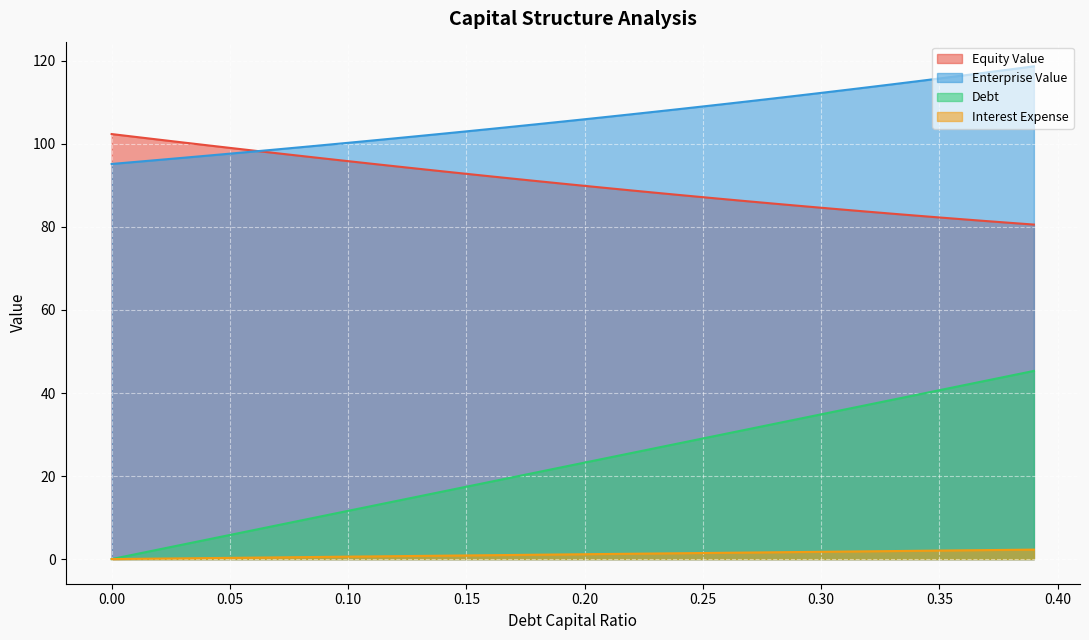

At which category is the sum across all series the highest?

0.39